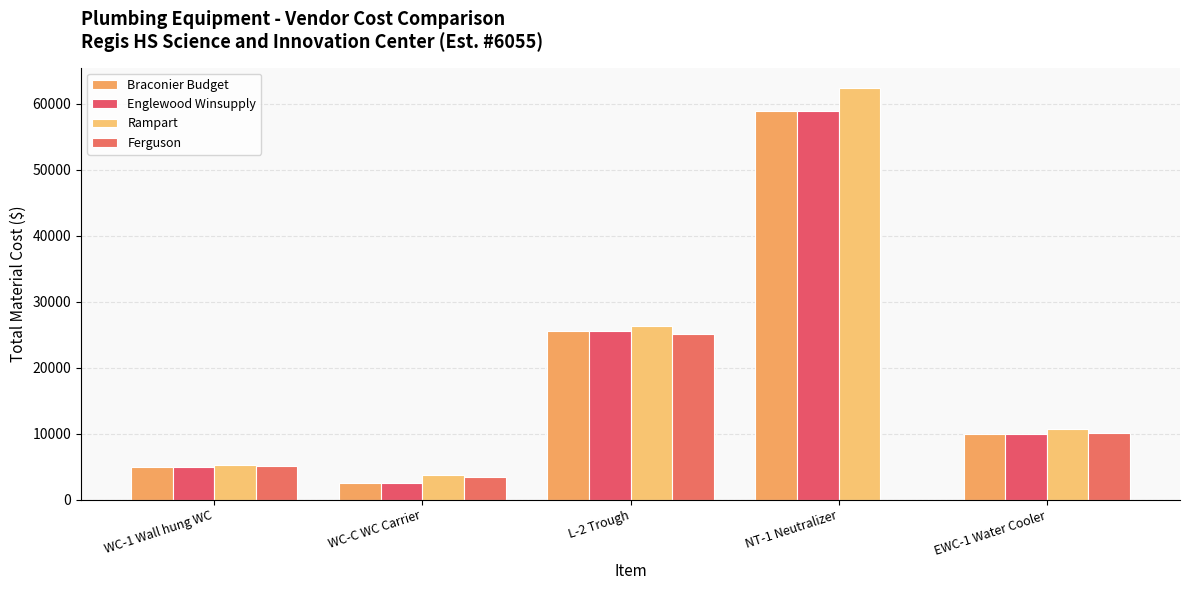

At which label is Englewood Winsupply closest to 30670?

L-2 Trough